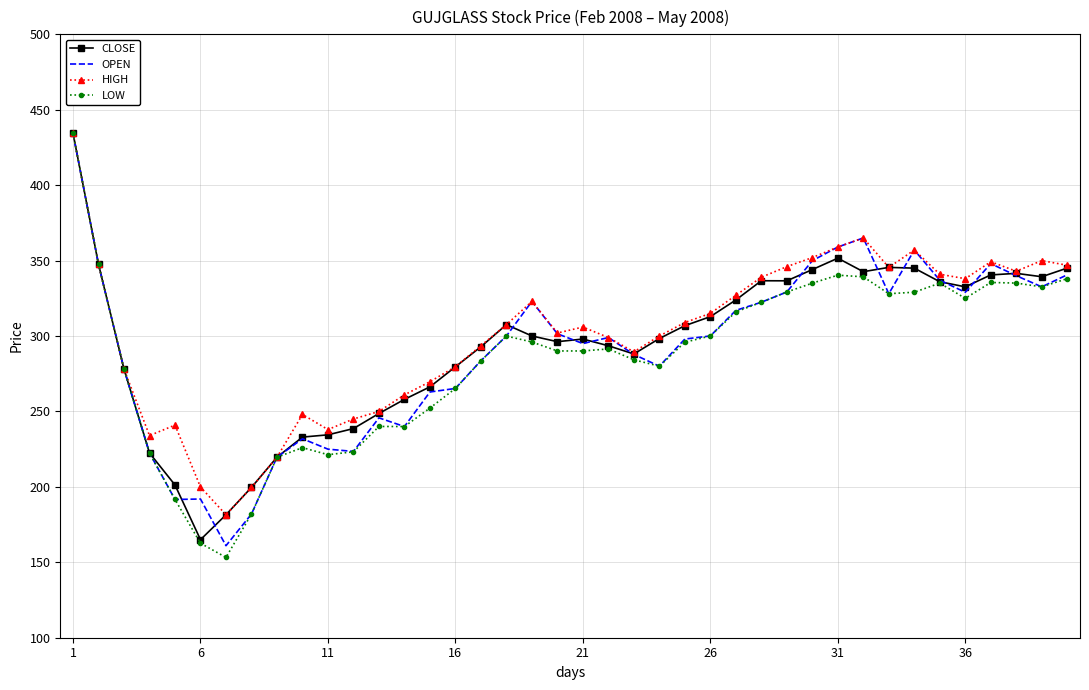

Count the number of categories in the chart.

40